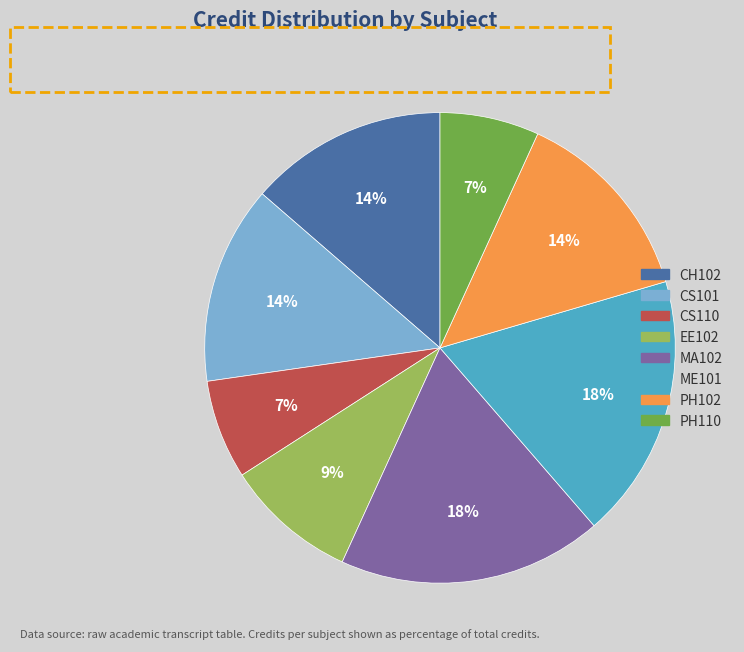

Between CH102 and MA102, which is larger?

MA102